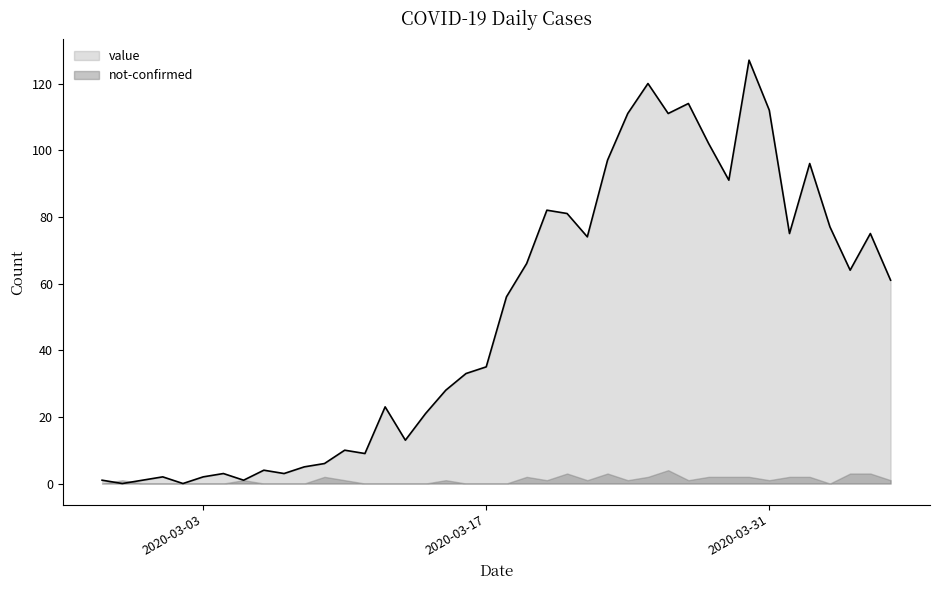

Reading left to right, what are all the values shown in this chart?

2020-02-27=1	2020-02-28=0	2020-02-29=1	2020-03-01=2	2020-03-02=0	2020-03-03=2	2020-03-04=3	2020-03-05=1	2020-03-06=4	2020-03-07=3	2020-03-08=5	2020-03-09=6	2020-03-10=10	2020-03-11=9	2020-03-12=23	2020-03-13=13	2020-03-14=21	2020-03-15=28	2020-03-16=33	2020-03-17=35	2020-03-18=56	2020-03-19=66	2020-03-20=82	2020-03-21=81	2020-03-22=74	2020-03-23=97	2020-03-24=111	2020-03-25=120	2020-03-26=111	2020-03-27=114	2020-03-28=102	2020-03-29=91	2020-03-30=127	2020-03-31=112	2020-04-01=75	2020-04-02=96	2020-04-03=77	2020-04-04=64	2020-04-05=75	2020-04-06=61